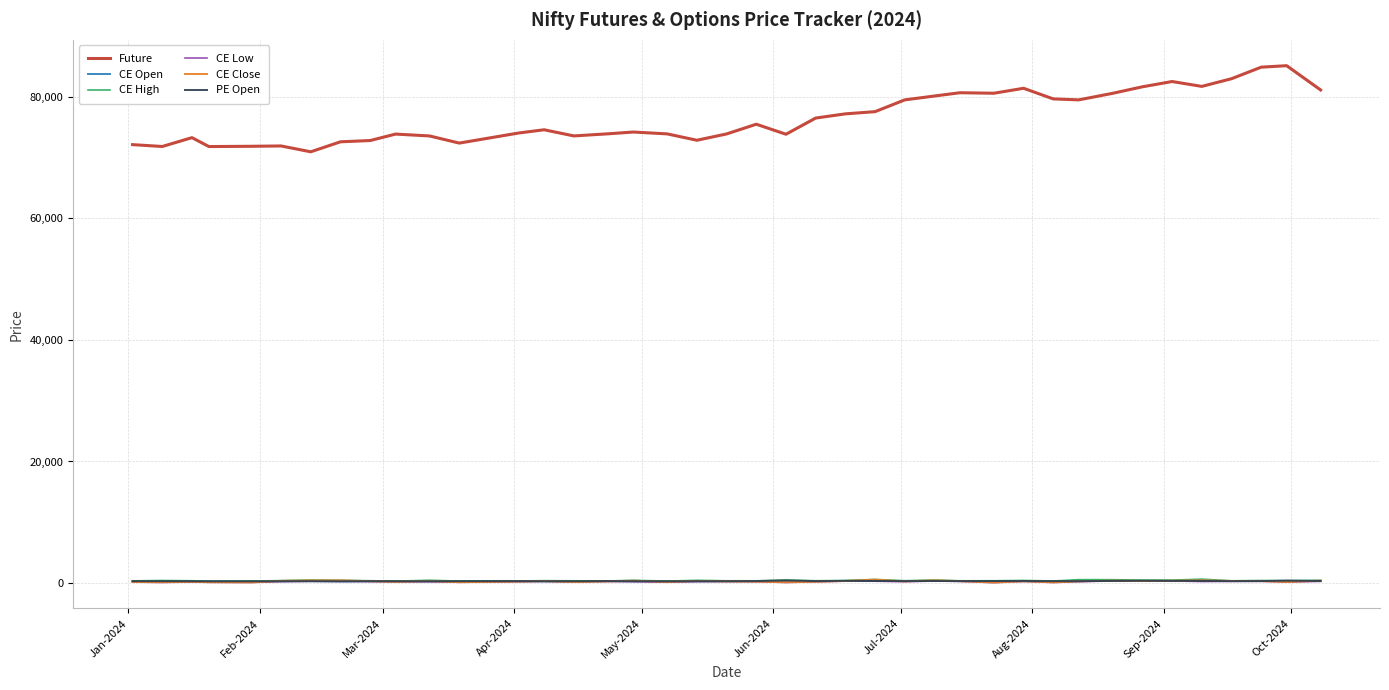

What are all the series names shown in the legend?

Future, CE Open, CE High, CE Low, CE Close, PE Open